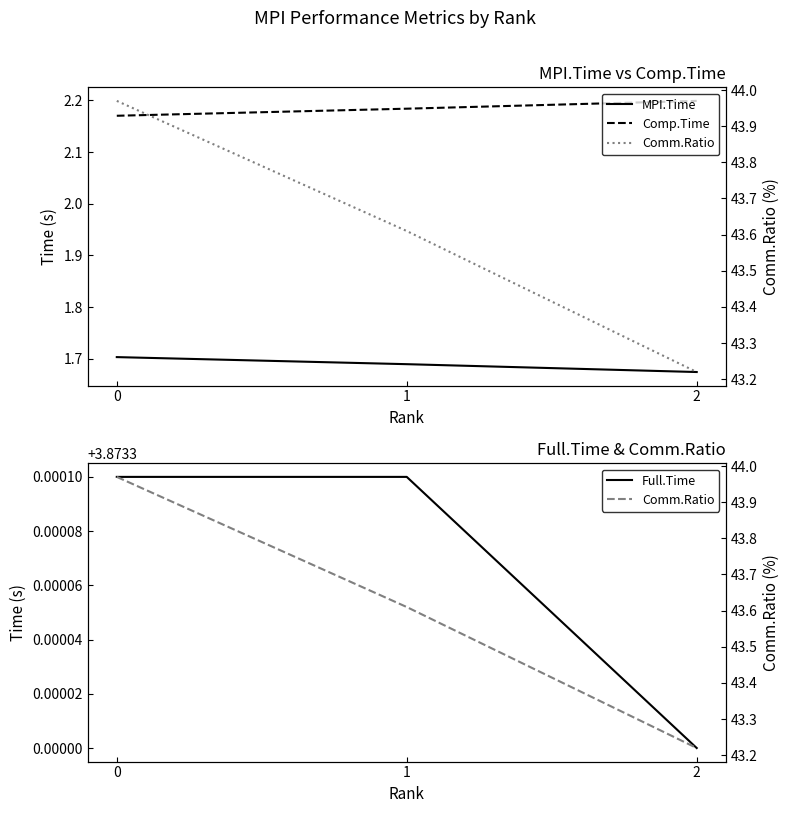

What is the sum of all Comp.Time values?

6.6